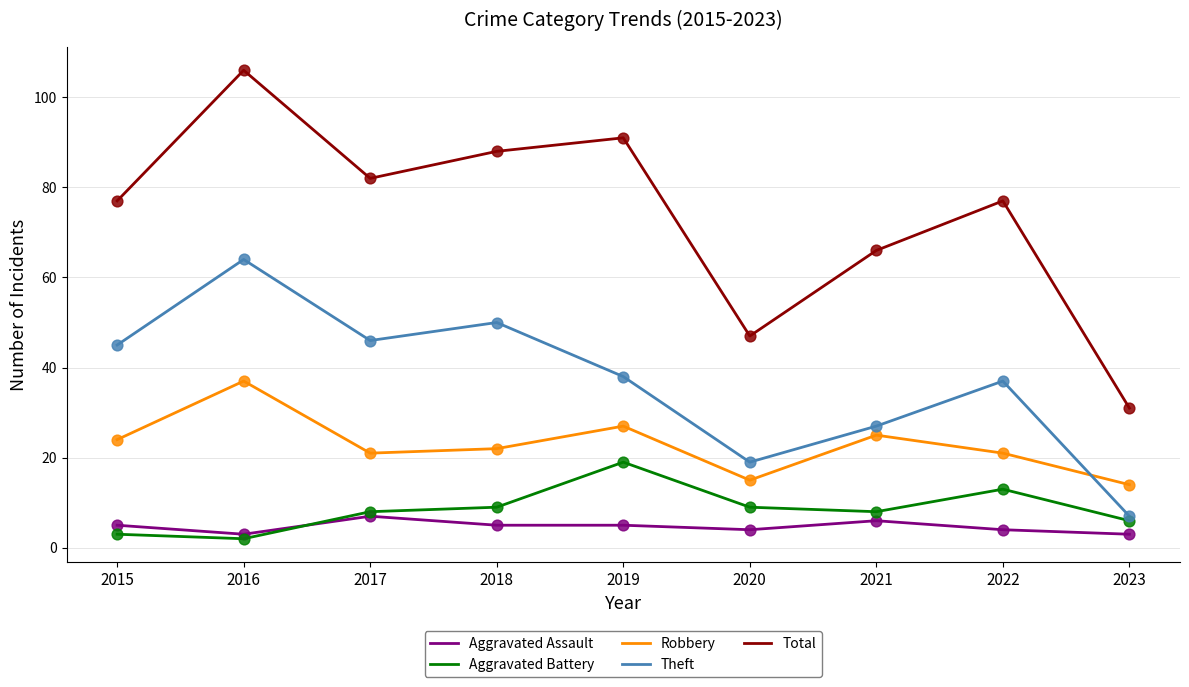

At which category is the sum across all series the highest?

2016